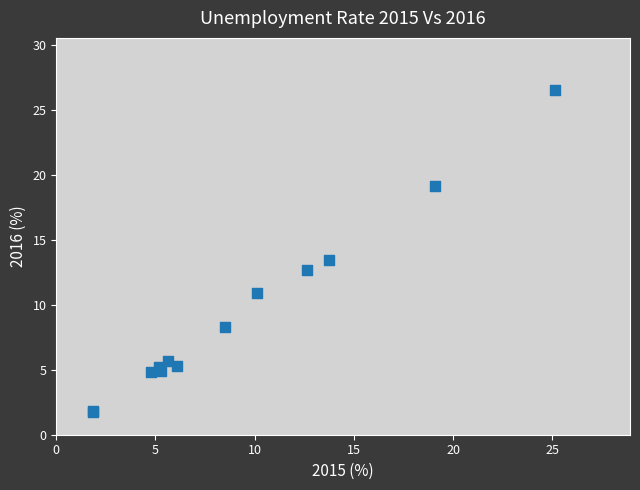

What Y value in the scatter plot is closest to 14?

13.4